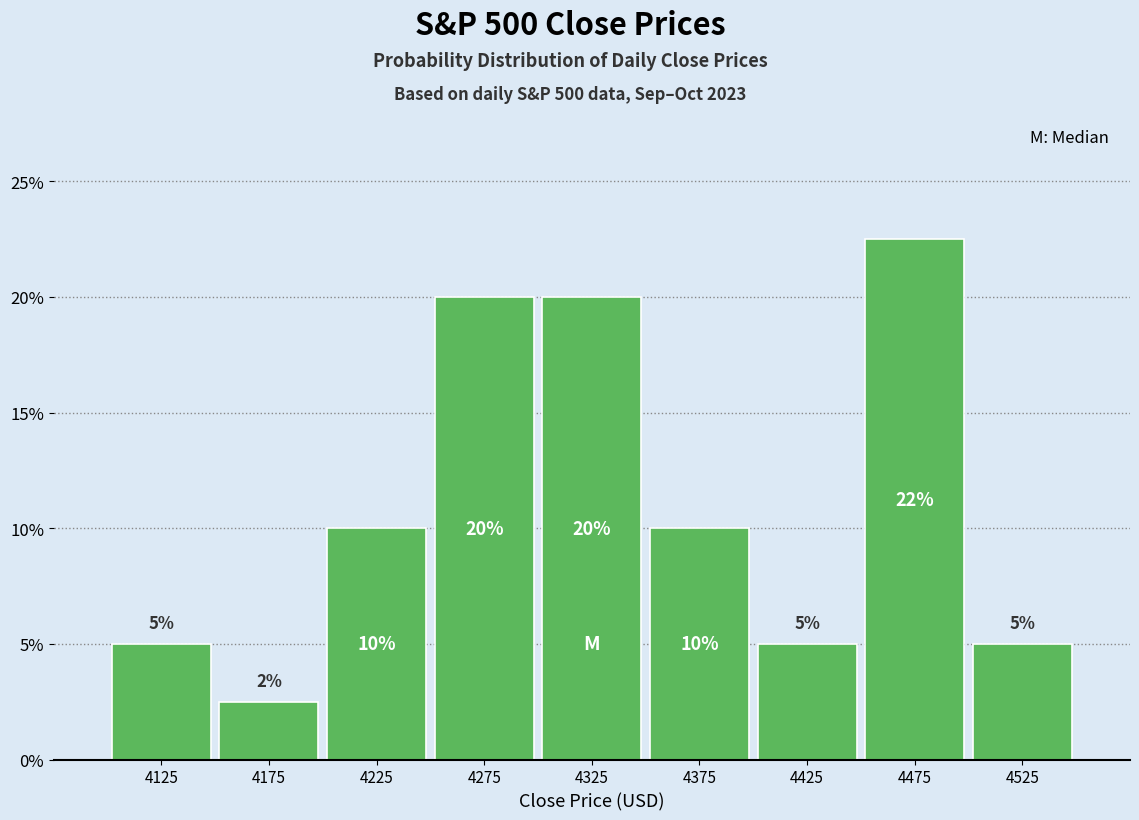

Over which range of the x-axis is the bar tallest?

4450 to 4500